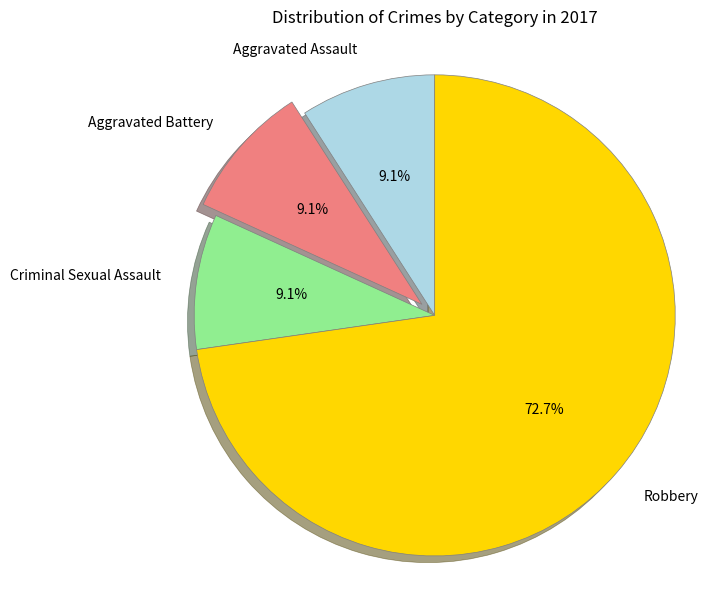

What percentage is the Robbery slice, to the nearest percent?

73%